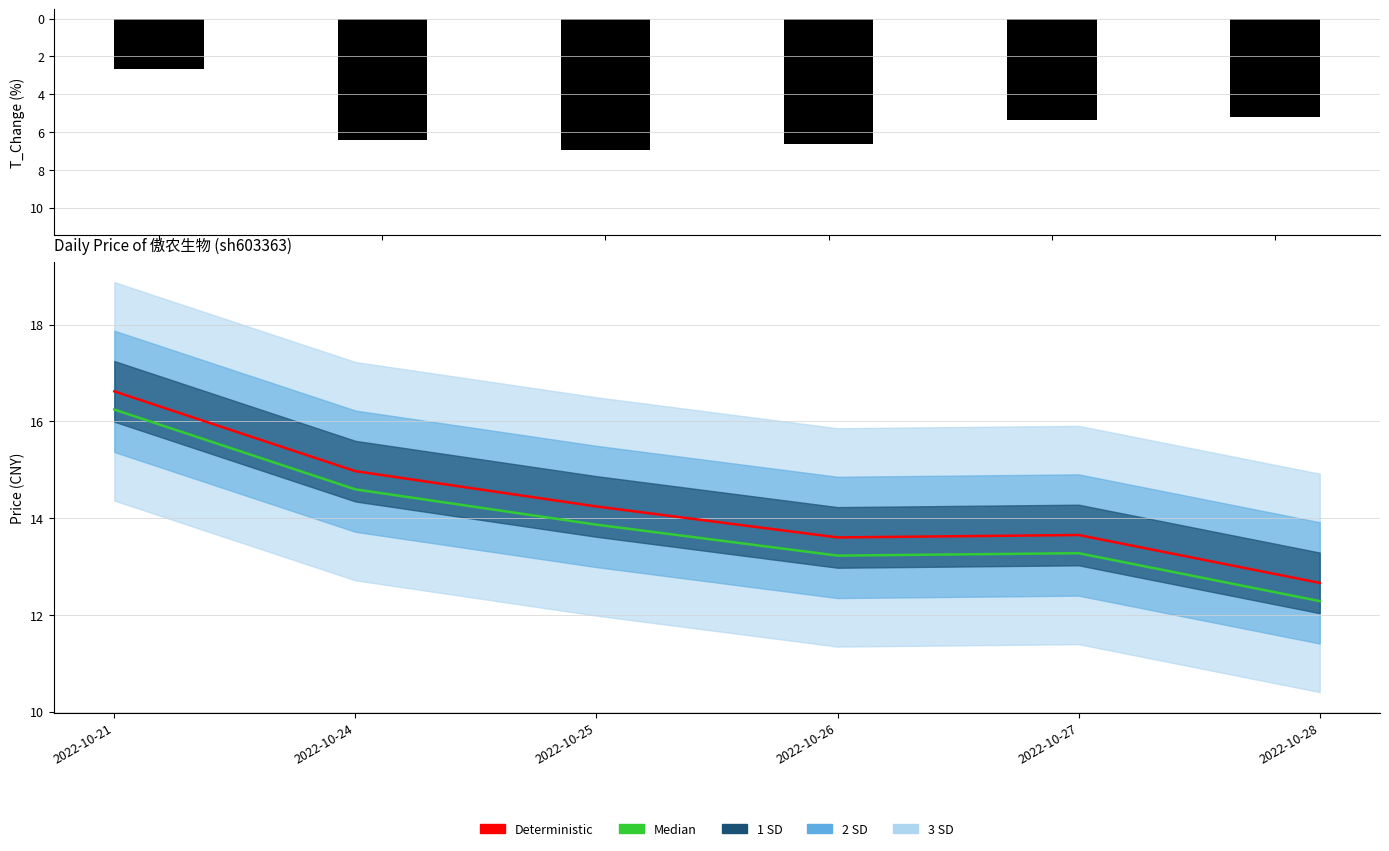

Which series has the largest range (max minus min)?

t_change